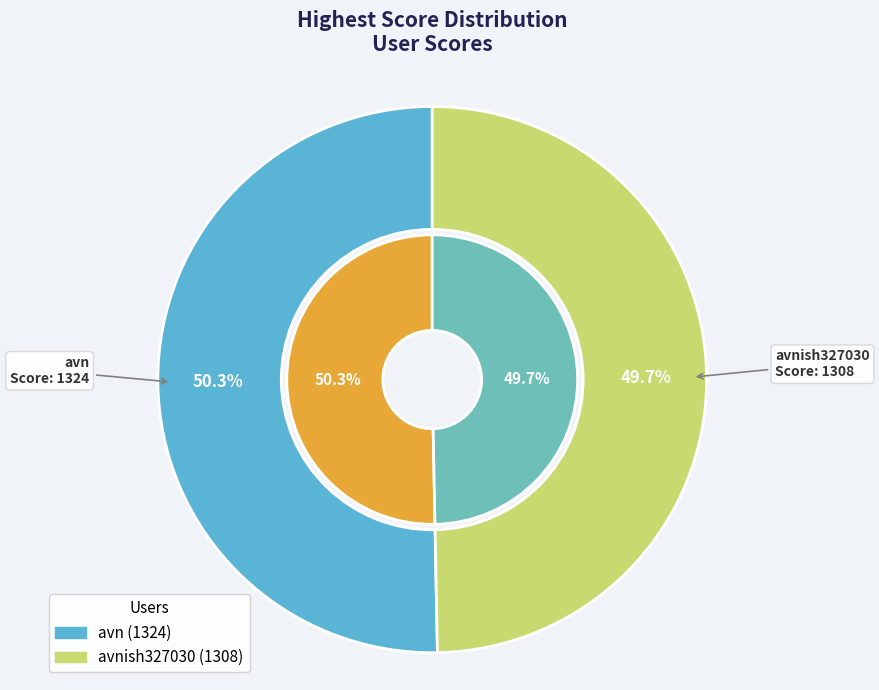

True or false: avnish327030 accounts for 50% of the total.

True